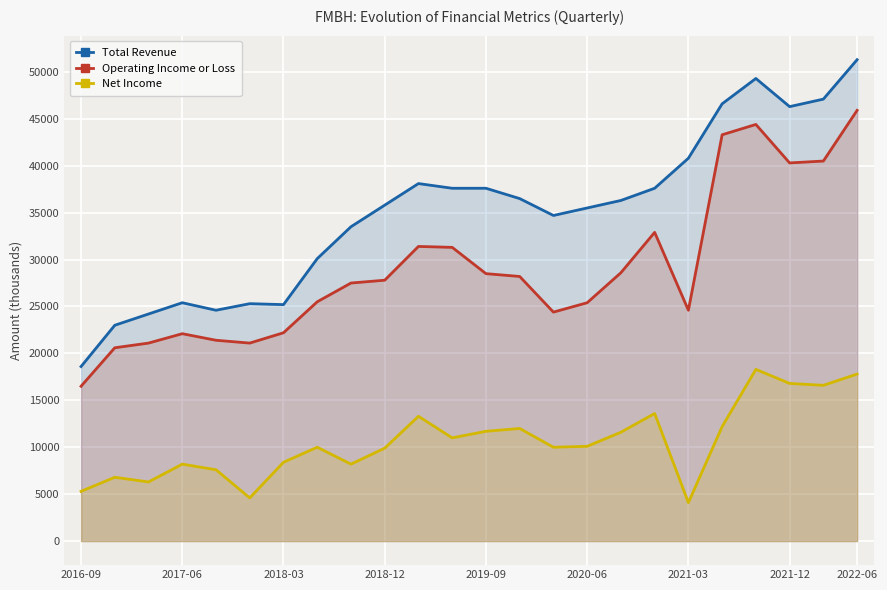

What position from the left is 13?

14